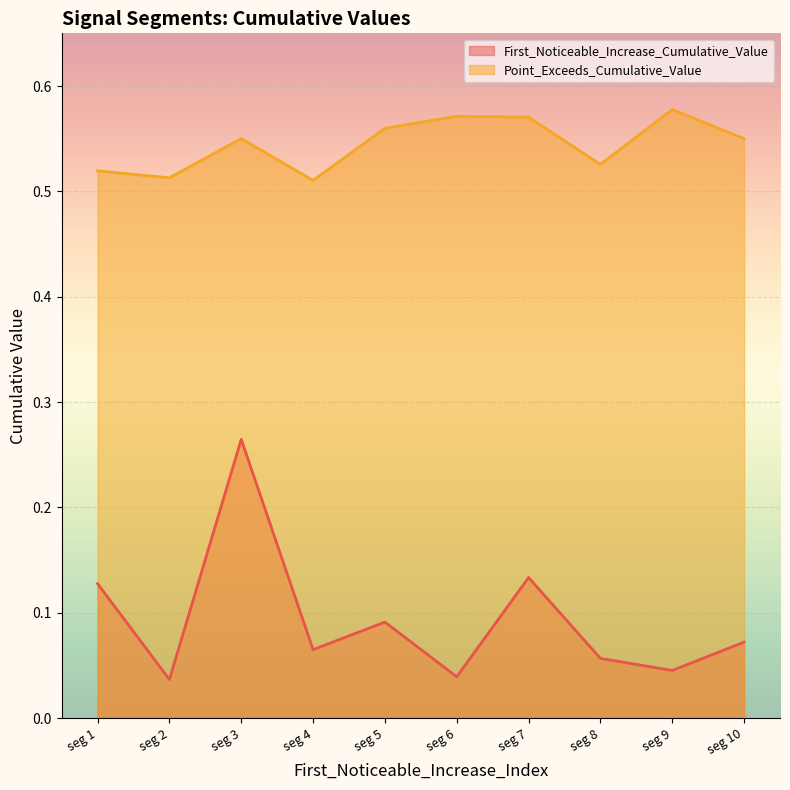

What is the maximum value for First_Noticeable_Increase_Cumulative_Value?

0.3